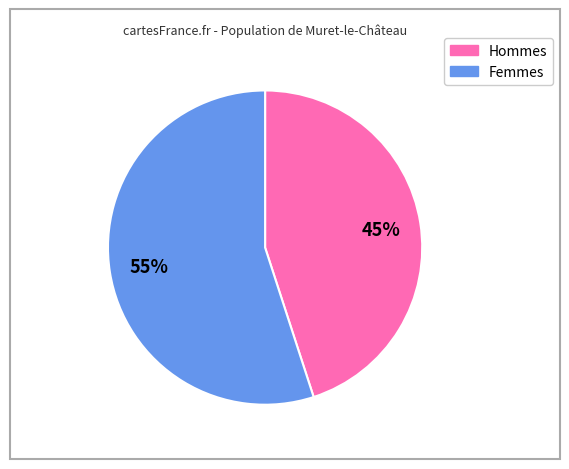

To the nearest percent, what is the difference between the largest and smallest slice percentages?

10%